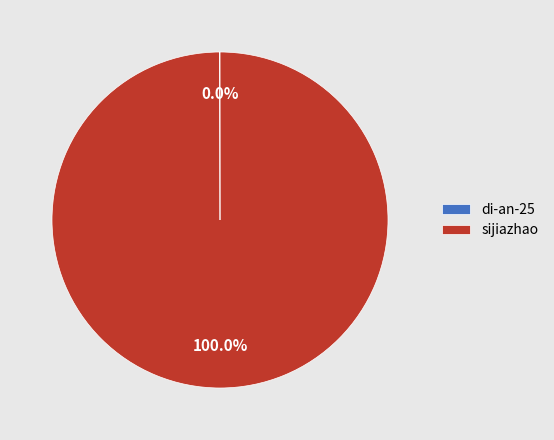

What is the largest slice in the pie chart?

sijiazhao